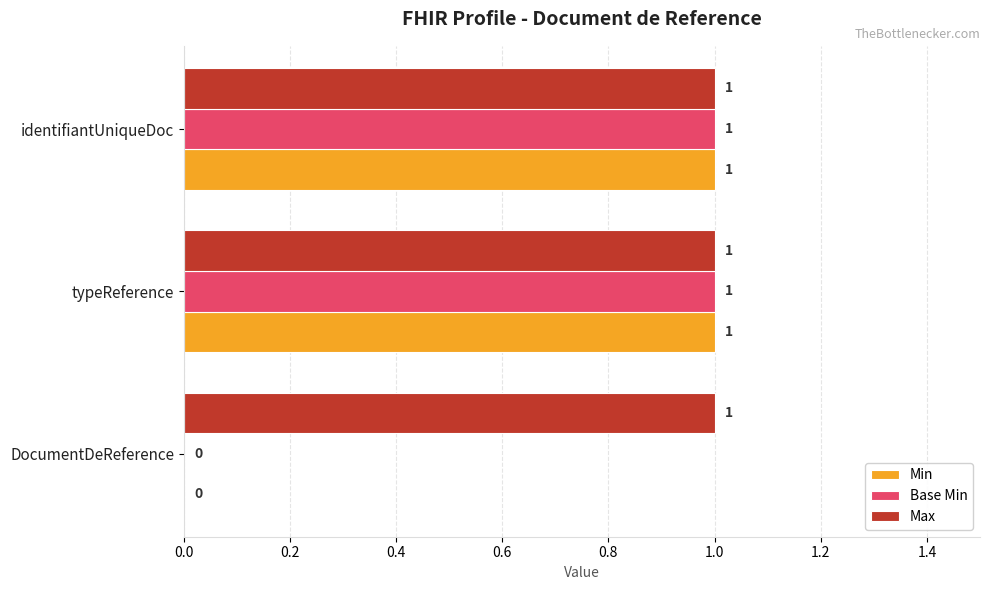

Where is Base Min nearest to the value 0?

DocumentDeReference